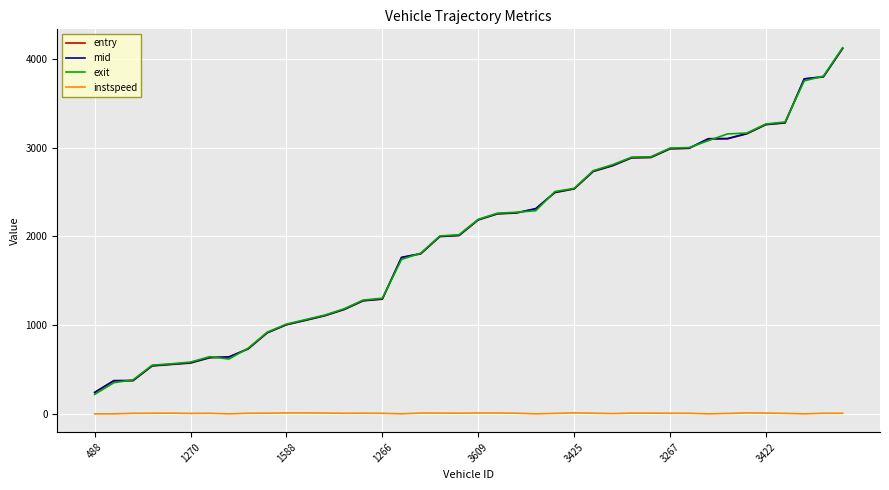

What is the average value of the exit series?

1979.7